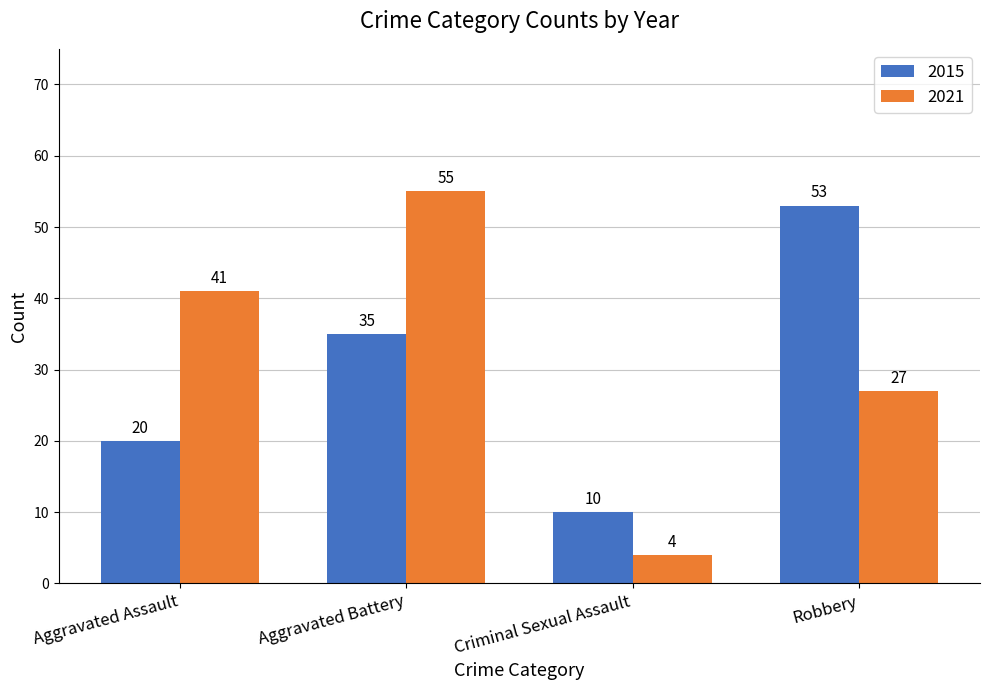

At which category is the sum across all series the highest?

Aggravated Battery